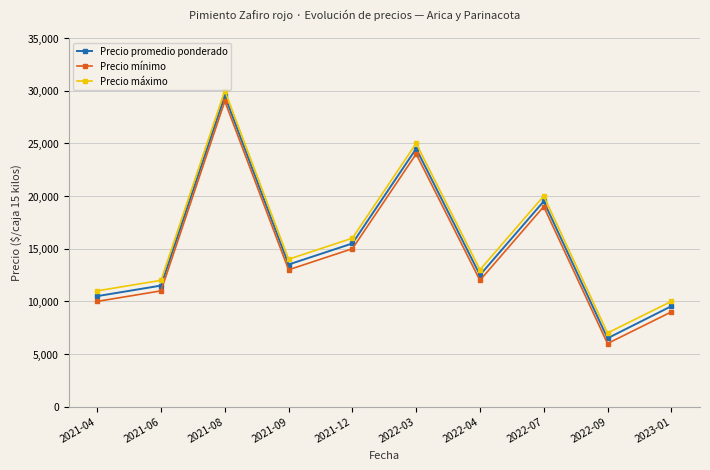

How many interior local valleys does the Precio máximo series have?

3